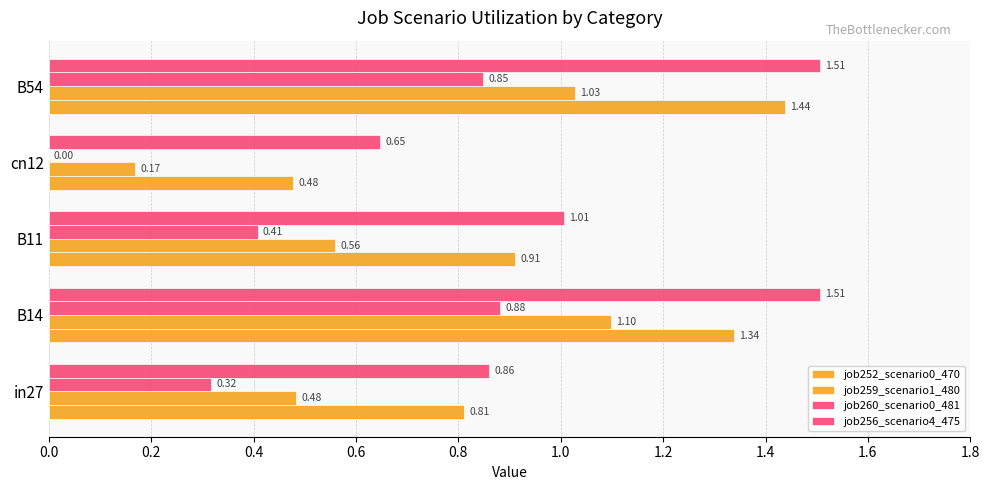

What is the value of the job252_scenario0_470 bar at the 5th from the left?

1.4